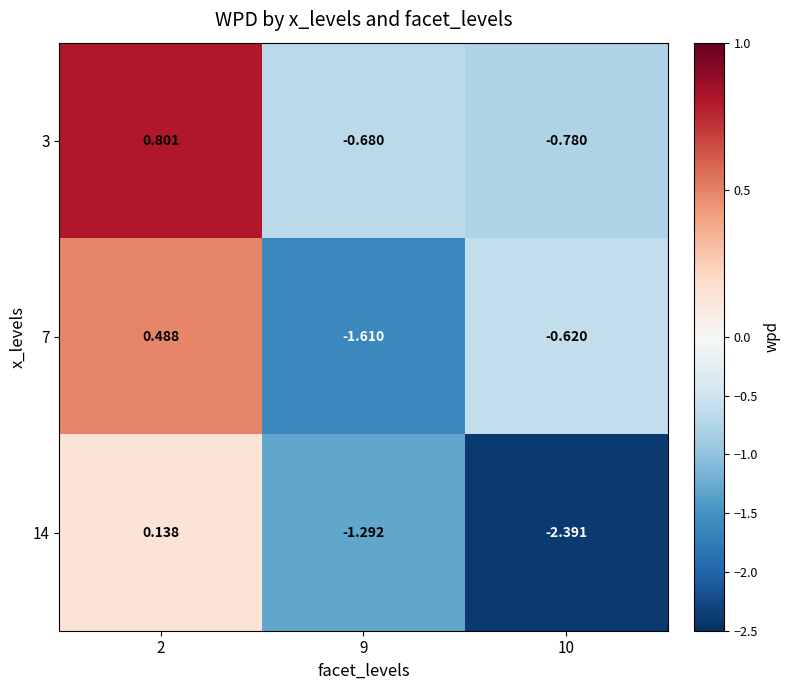

Is the value of 7 at 2 greater than the value of 14 at 9?

Yes